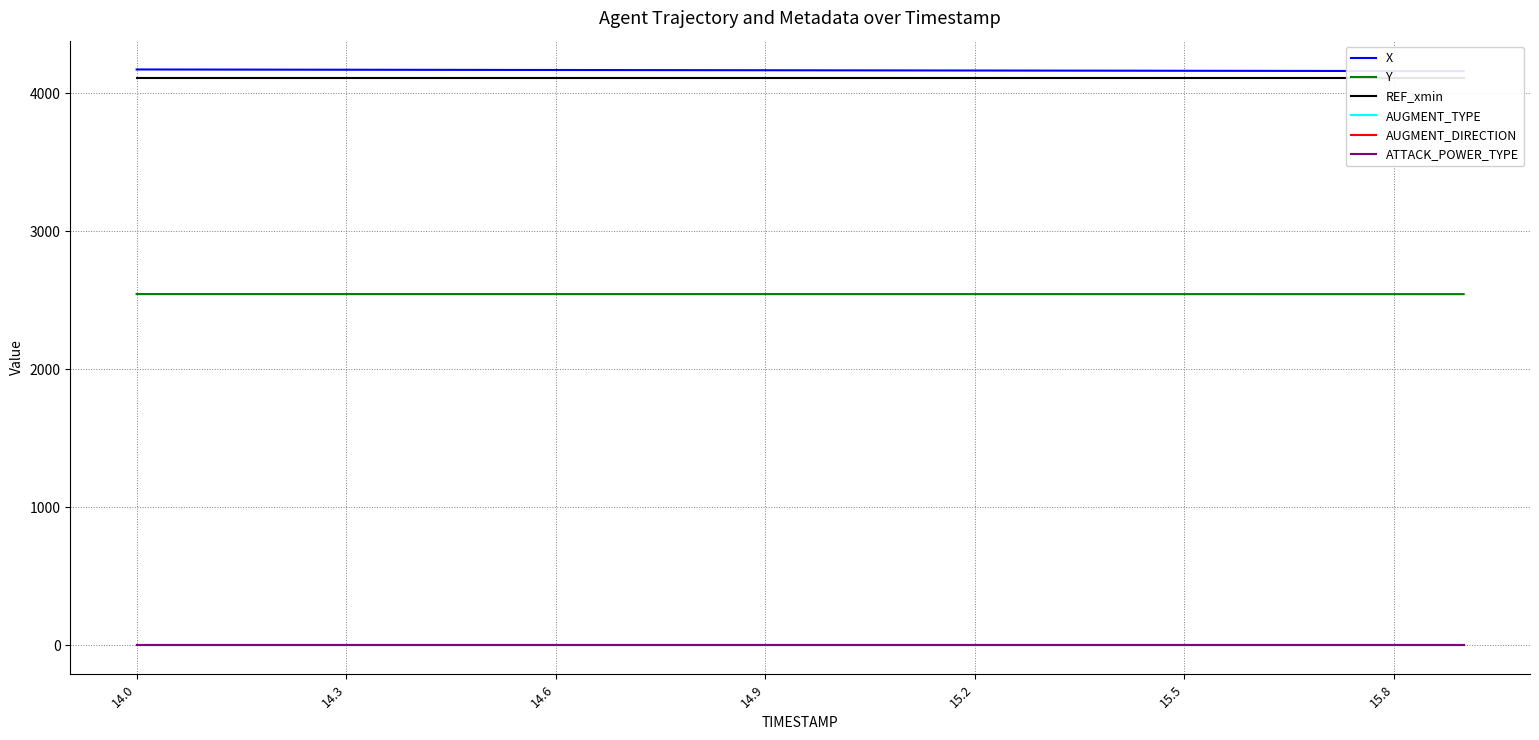

What is the value of the ATTACK_POWER_TYPE point at the 19th from the left?

2.0